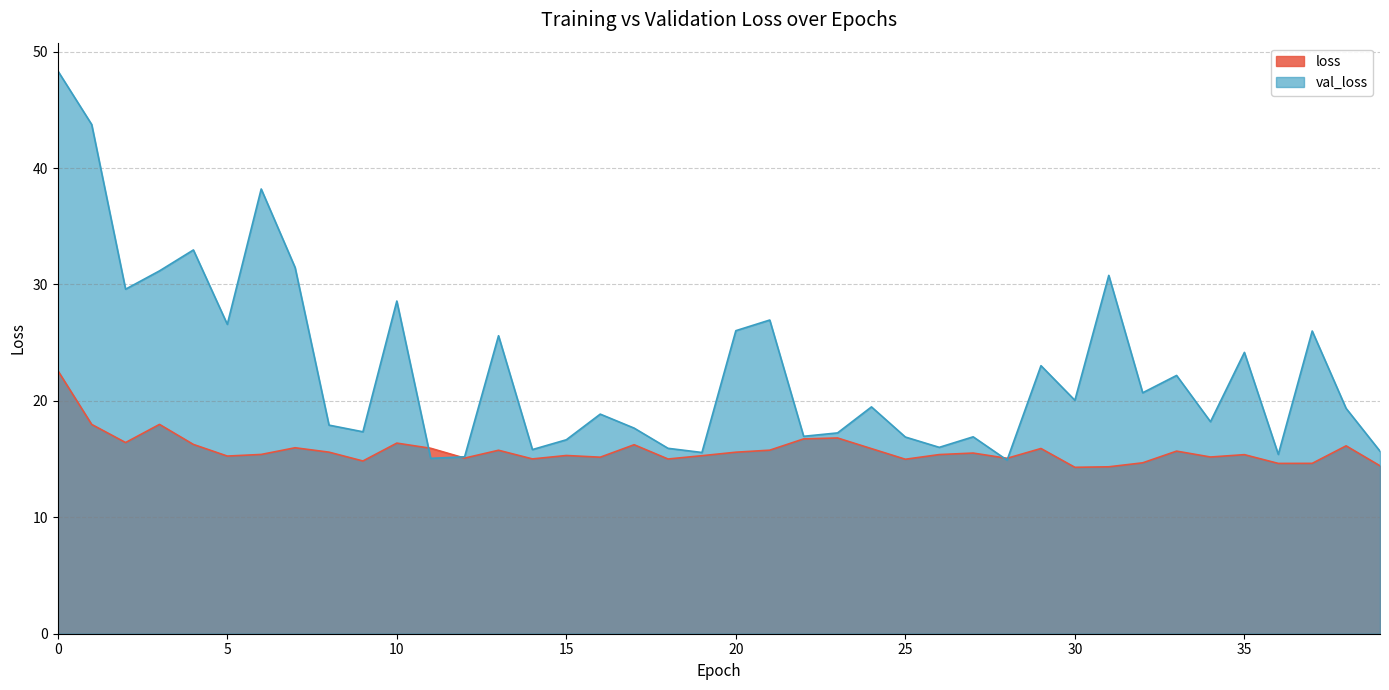

How many data points in val_loss are above 19?

21